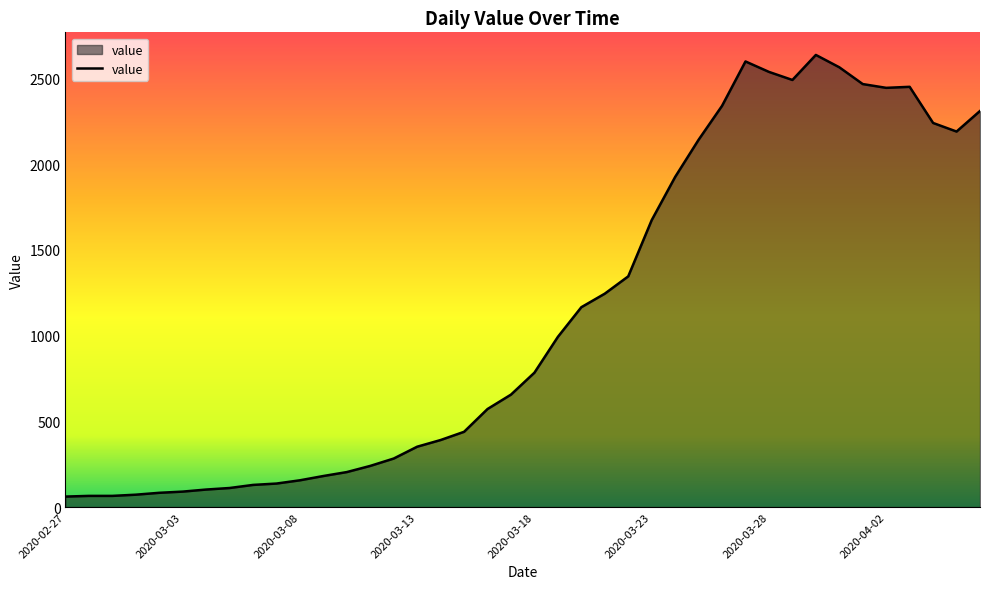

What is the maximum value shown in the chart?

2638